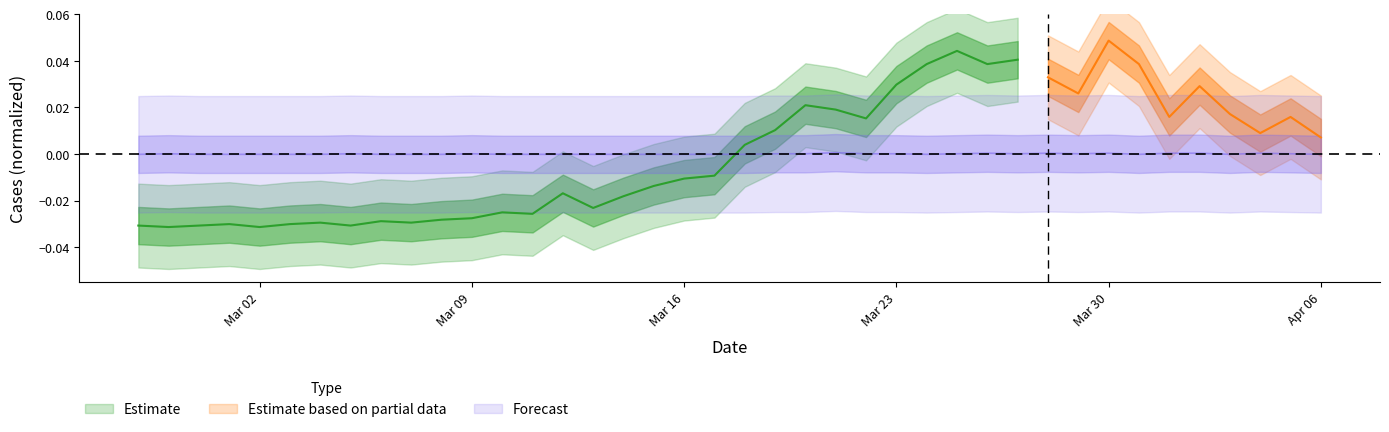

Where is the first local maximum?

2020-02-28